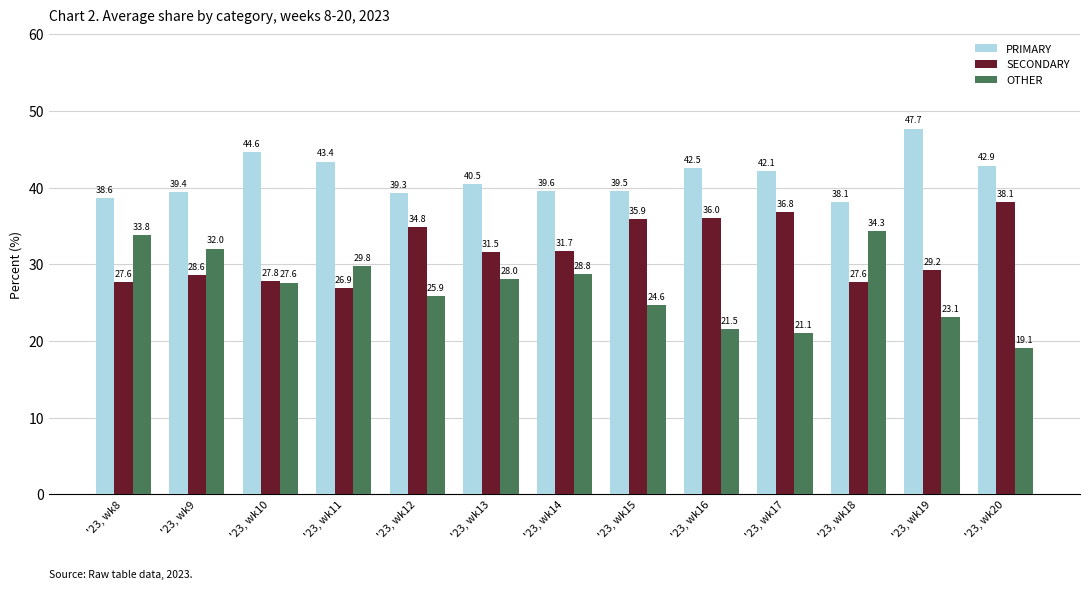

How many groups of bars are there?

13